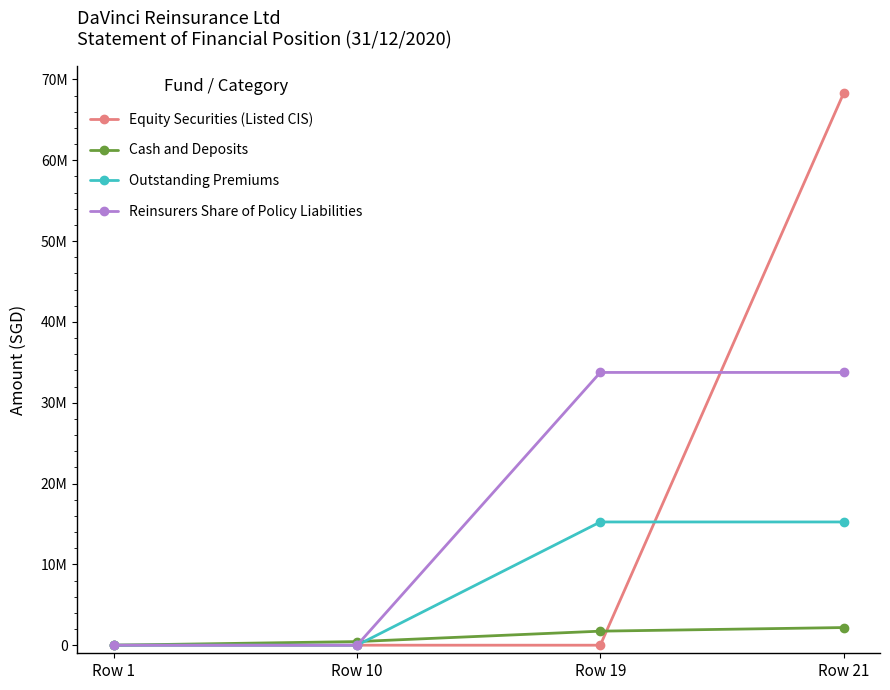

What is the difference between the second highest and minimum values in the Reinsurers Share of Policy Liabilities series?

33749564